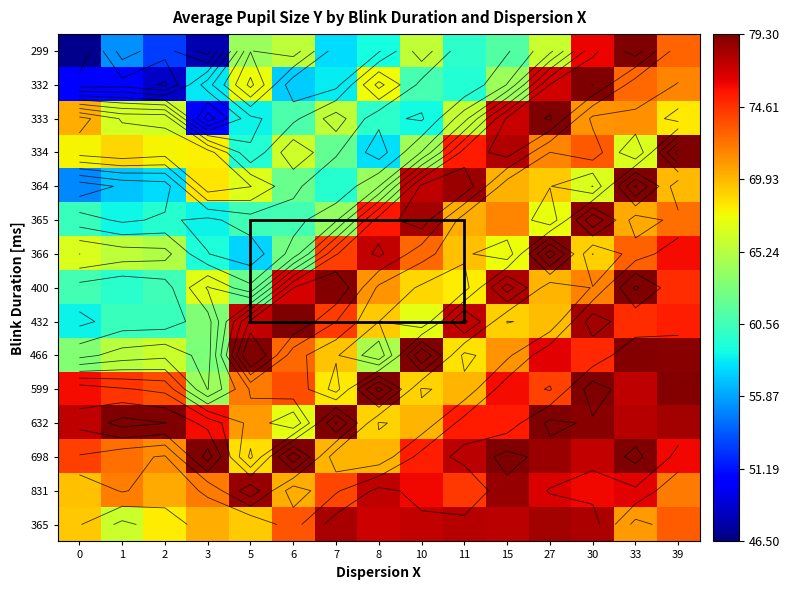

How many data points does each series have?

15